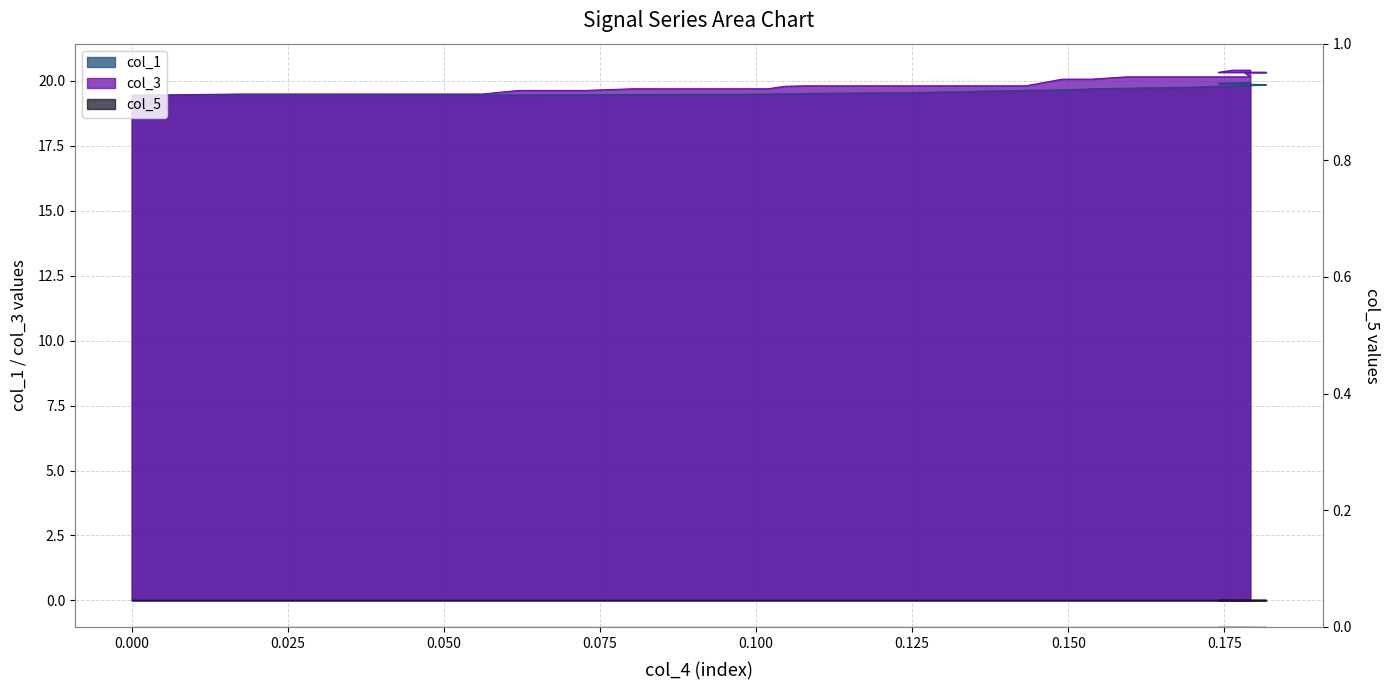

Reading left to right, list all the values displayed in this chart.

col_1: 0=19.4	0.017349=19.4	0.03103=19.4	0.044032=19.4	0.056125=19.5	0.061952=19.5	0.072643=19.5	0.080319=19.5	0.091768=19.5	0.10191=19.5	0.10457=19.5	0.10793=19.5	0.11106=19.5	0.11735=19.5	0.12462=19.5	0.12769=19.6	0.12918=19.6	0.13399=19.6	0.13477=19.6	0.13689=19.6	0.14172=19.6	0.14321=19.6	0.14904=19.7	0.15059=19.7	0.15307=19.7	0.15371=19.7	0.15929=19.7	0.16174=19.7	0.1672=19.7	0.17072=19.8	0.17221=19.8	0.17361=19.8	0.17913=19.8	0.17819=19.8	0.18168=19.8	0.17885=19.9	0.17671=19.9	0.17402=19.9	0.17625=19.9	0.17915=19.9
col_3: 0=19.4	0.017349=19.5	0.03103=19.5	0.044032=19.5	0.056125=19.5	0.061952=19.6	0.072643=19.6	0.080319=19.7	0.091768=19.7	0.10191=19.7	0.10457=19.8	0.10793=19.8	0.11106=19.8	0.11735=19.8	0.12462=19.8	0.12769=19.8	0.12918=19.8	0.13399=19.8	0.13477=19.8	0.13689=19.8	0.14172=19.8	0.14321=19.8	0.14904=20.1	0.15059=20.1	0.15307=20.1	0.15371=20.1	0.15929=20.2	0.16174=20.2	0.1672=20.2	0.17072=20.2	0.17221=20.2	0.17361=20.2	0.17913=20.2	0.17819=20.3	0.18168=20.3	0.17885=20.3	0.17671=20.3	0.17402=20.3	0.17625=20.4	0.17915=20.4